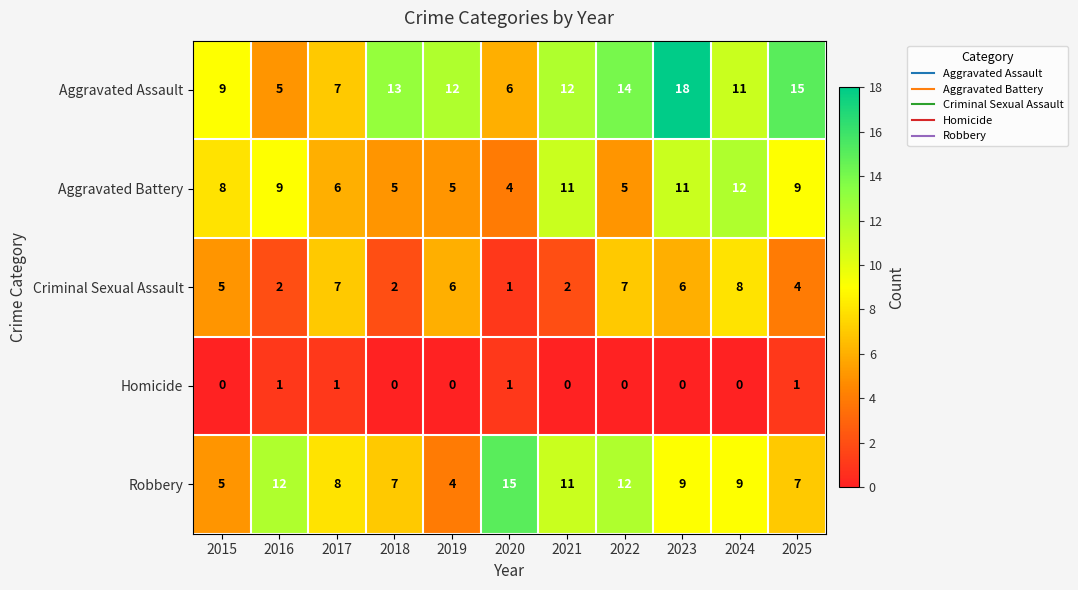

What is the difference between the highest and lowest values at 2024?

12